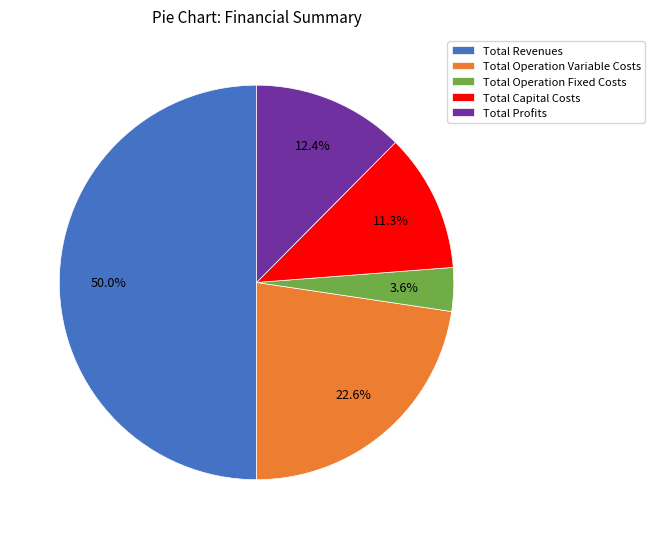

Do Total Operation Variable Costs and Total Capital Costs together represent more than half of the pie?

No